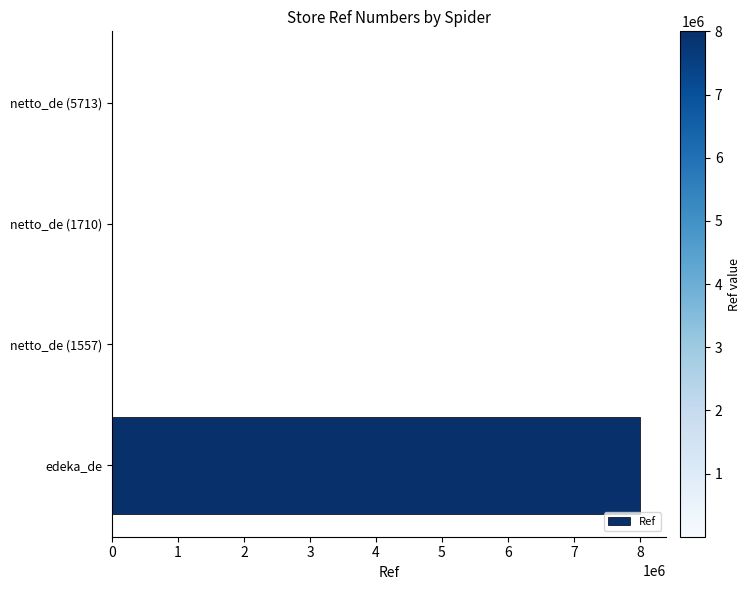

Is it true that the value at edeka_de is 8002218?

True